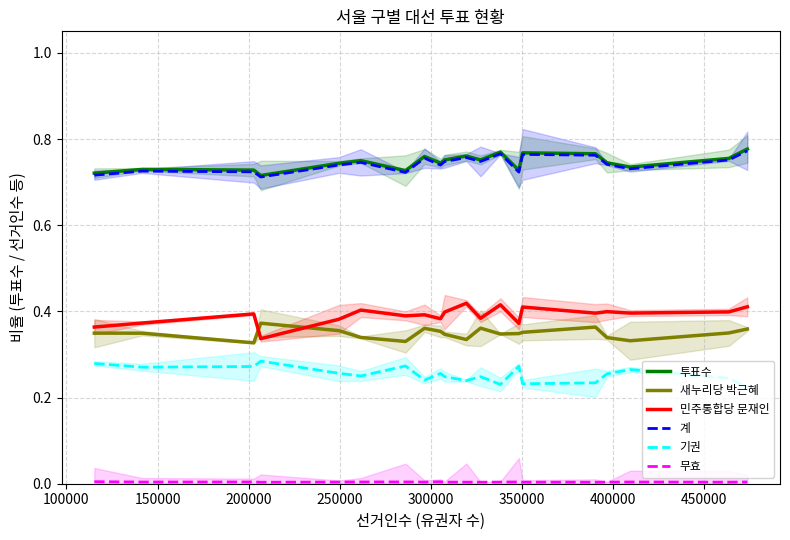

True or false: 투표수 and 민주통합당 문재인 intersect in this chart.

False